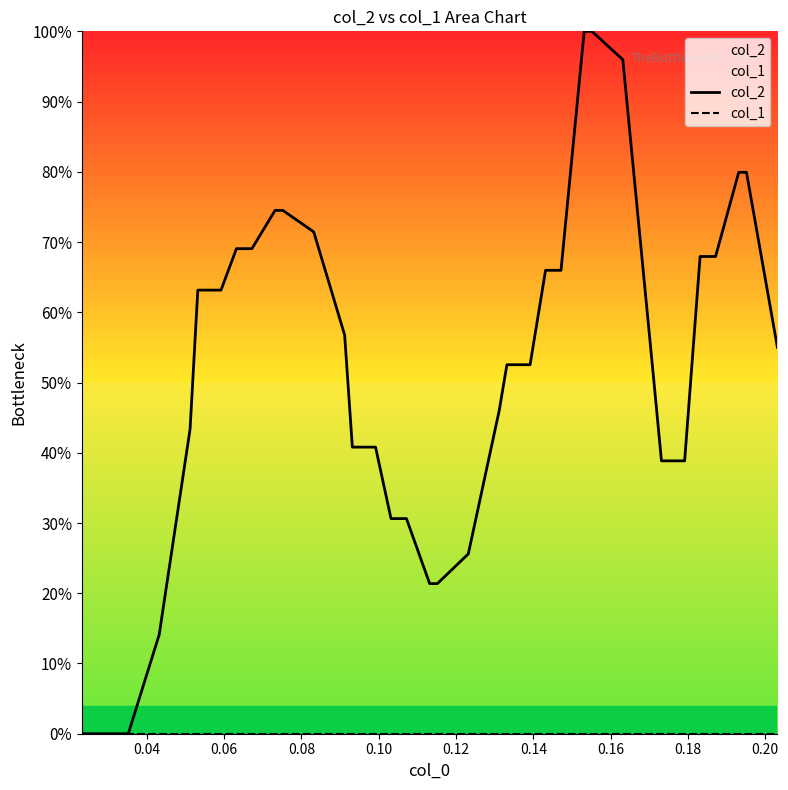

True or false: col_1 and col_2 intersect in this chart.

False